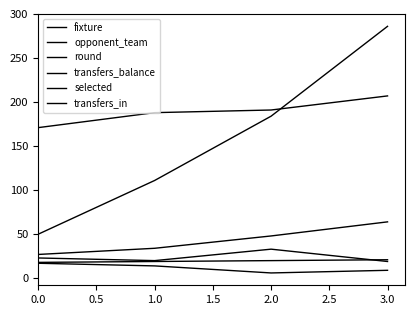

Does the chart display data point markers on the line(s)?

No